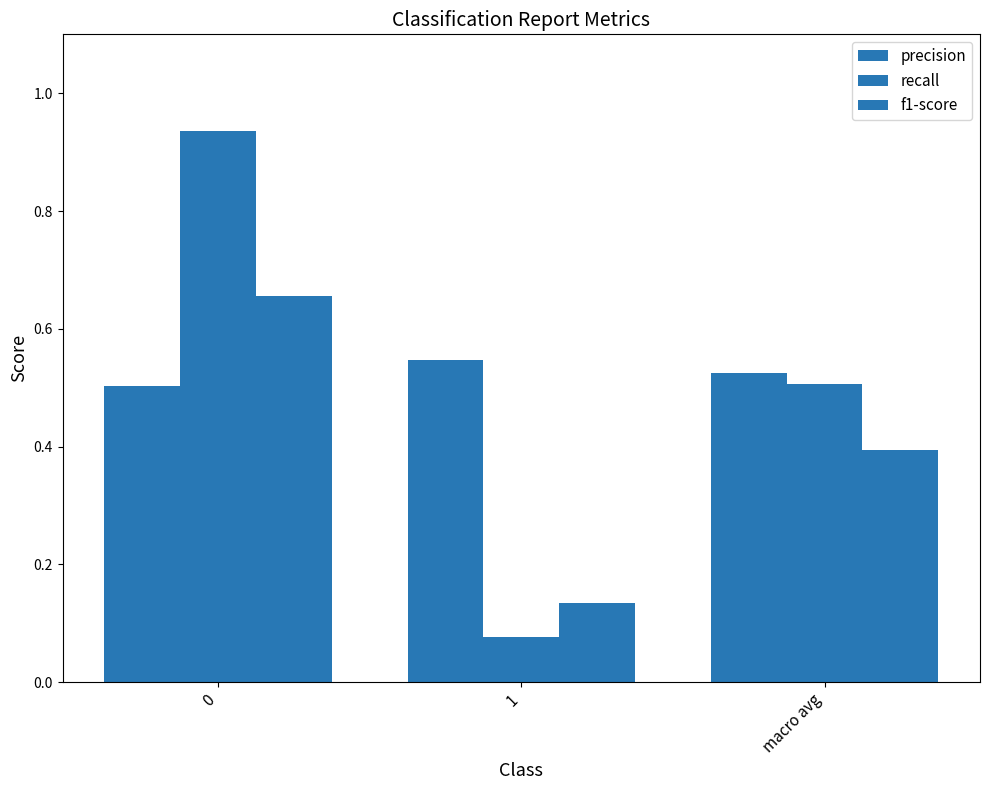

What is the difference between the maximum and minimum values in the recall series?

0.9